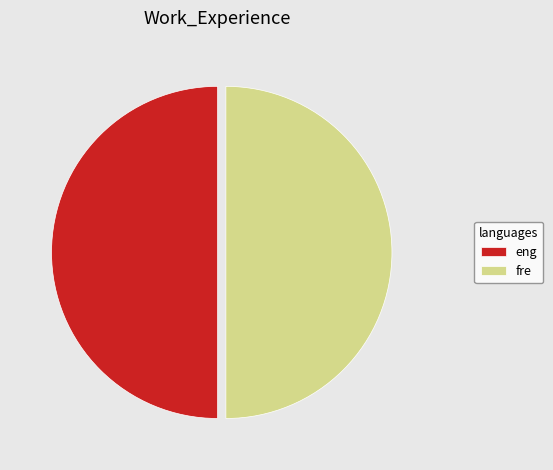

What is the ratio of the value at eng to the value at fre?

1.0